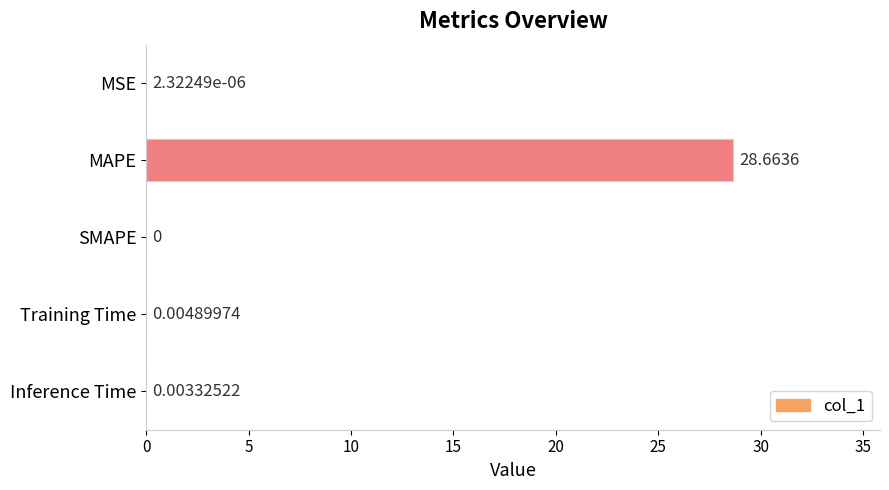

At which label is the value closest to 14?

Training Time